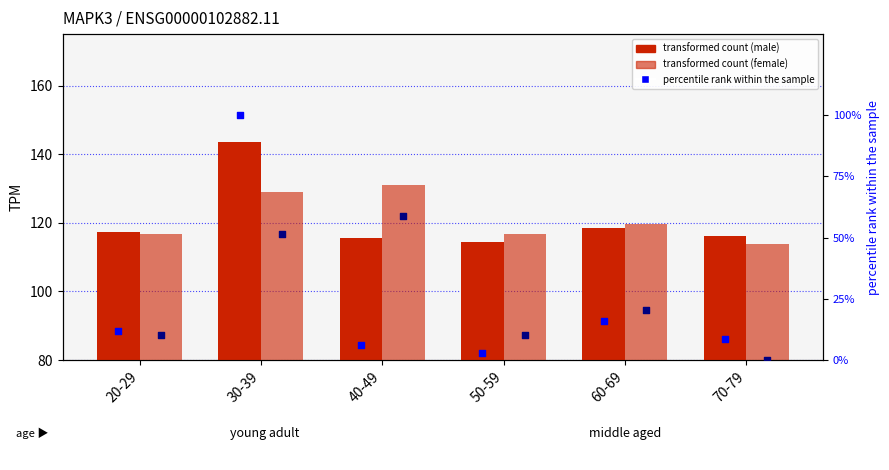

At which category is the sum across all series the highest?

30-39